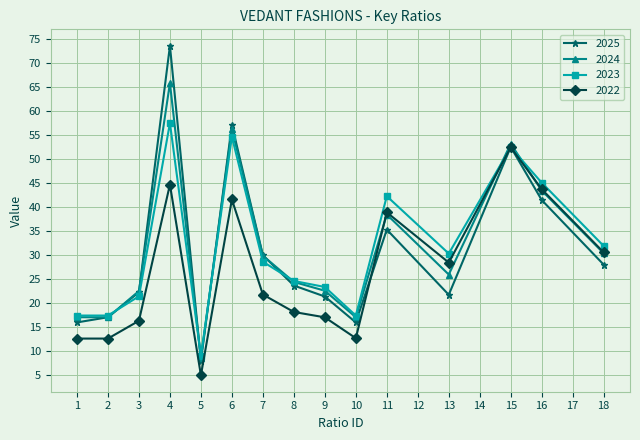

What value does the 2025 series have at 9?

21.4